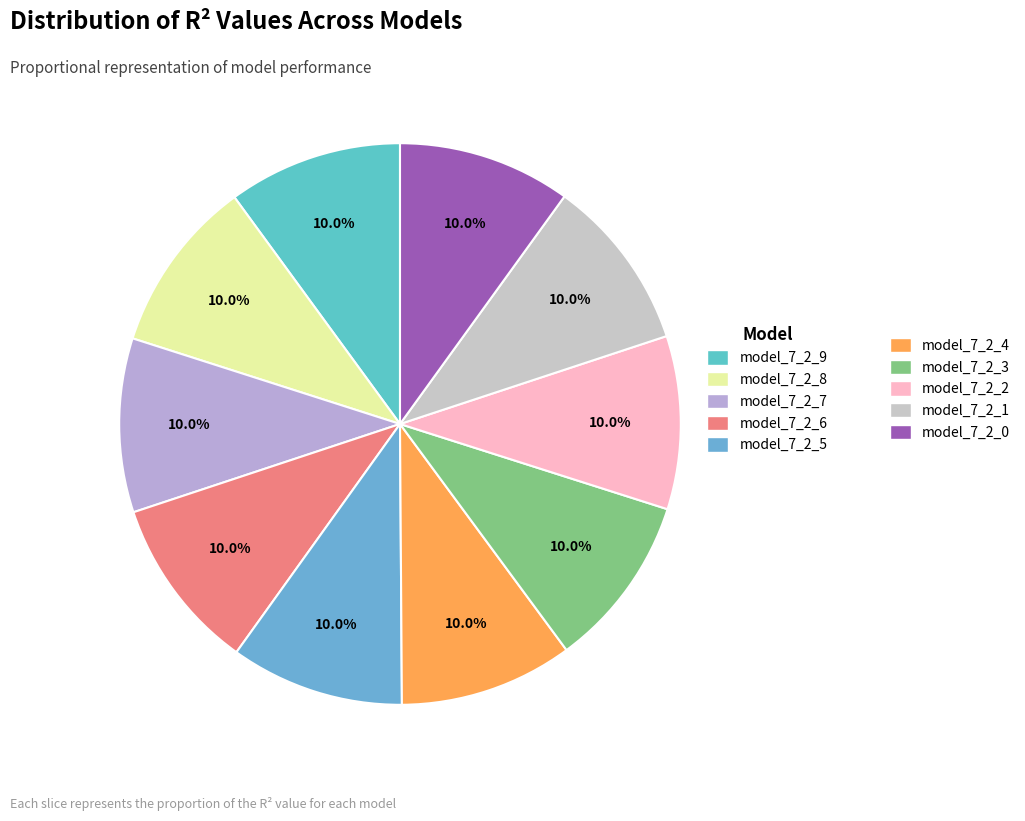

What is the smallest slice in the pie chart?

model_7_2_0